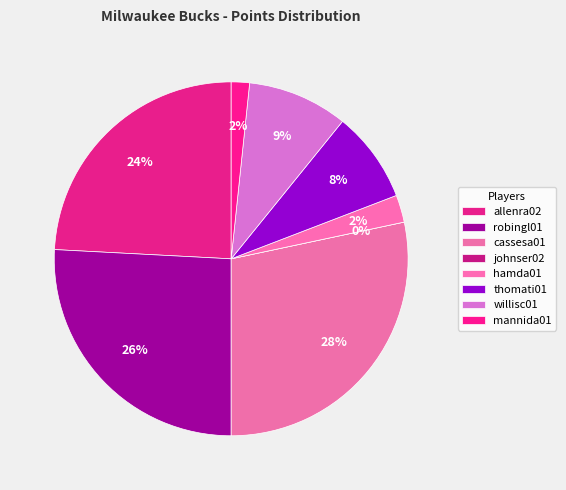

Rank the categories by value from lowest to highest.

johnser02, mannida01, hamda01, thomati01, willisc01, allenra02, robingl01, cassesa01